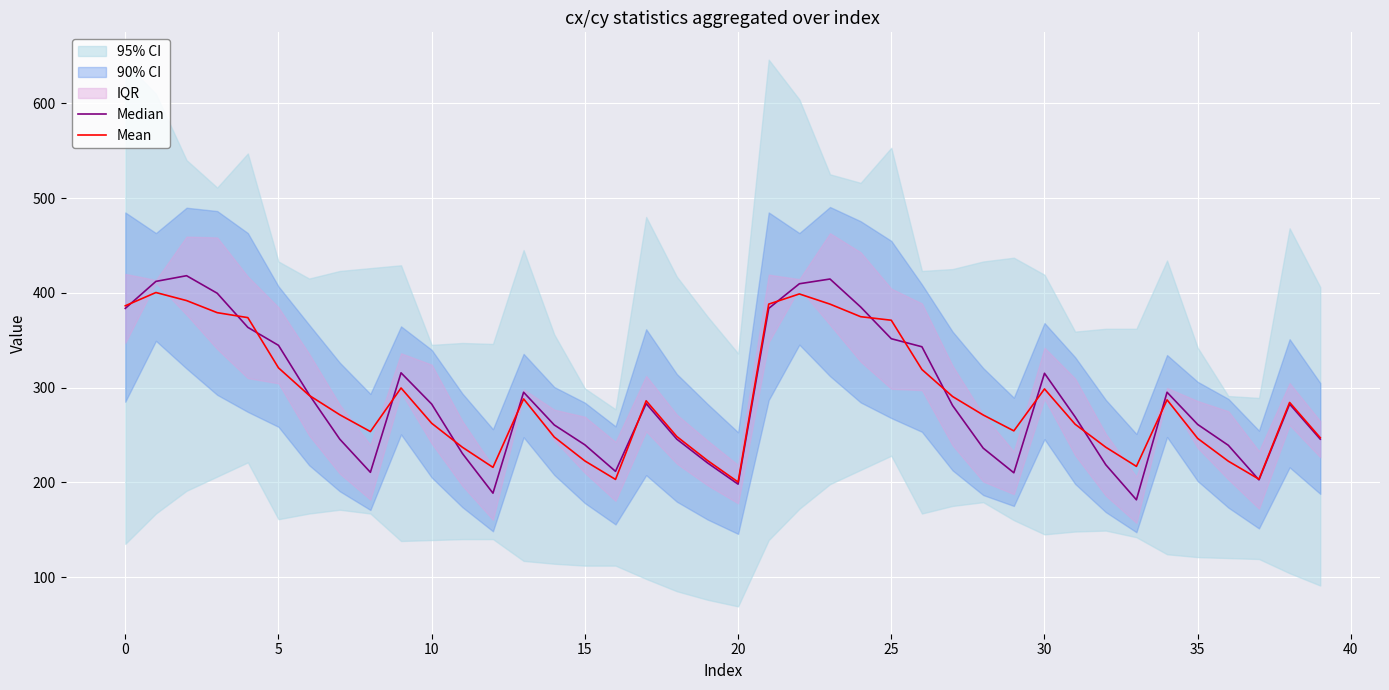

Is it true that Mean equals 328.1 at 20?

False